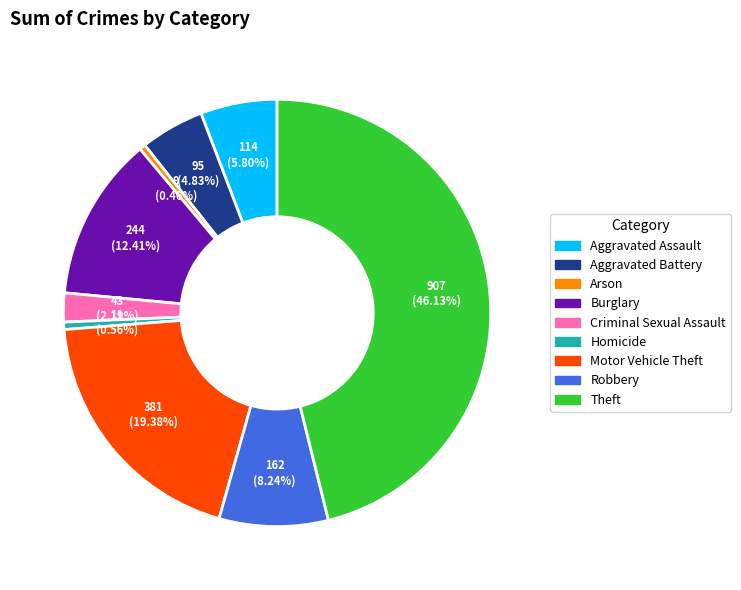

How much of the chart is everything except Homicide?

99.4%